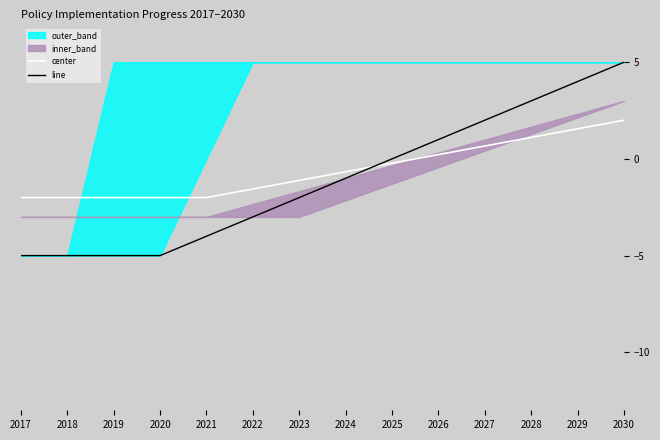

How many data points in line are above 0?

5